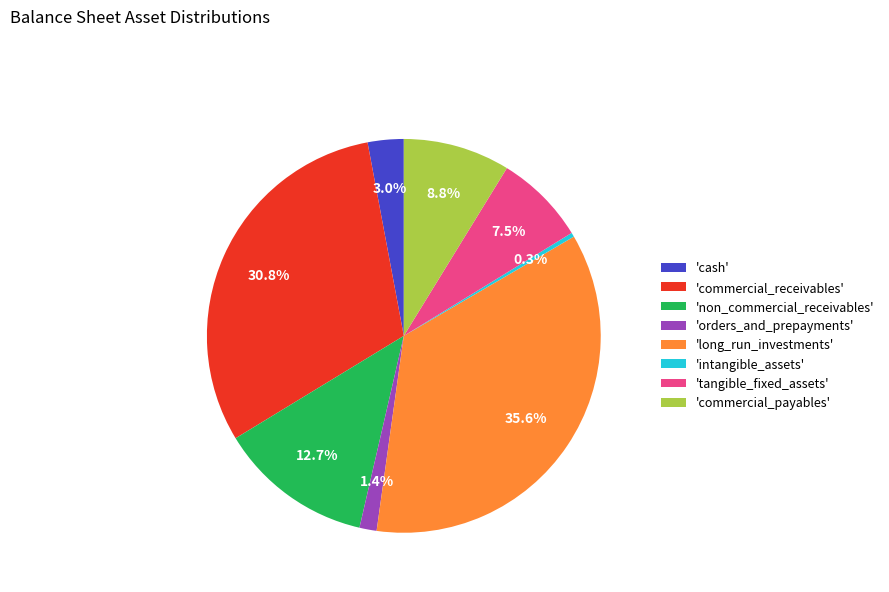

Does 'intangible_assets' account for over 50% of the chart?

No